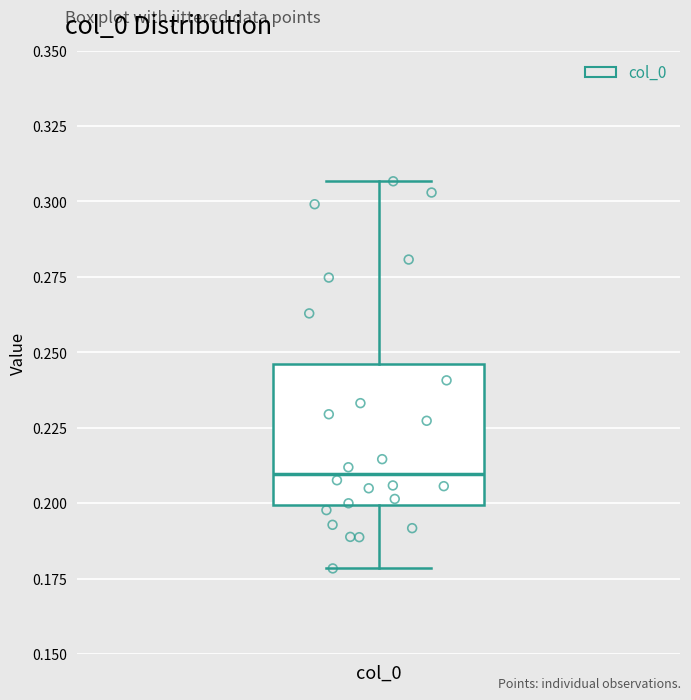

Where does the upper whisker of the box for col_0 end on the y-axis? The values are not printed on the chart, so give them approximately, as read against the axis.

0.305